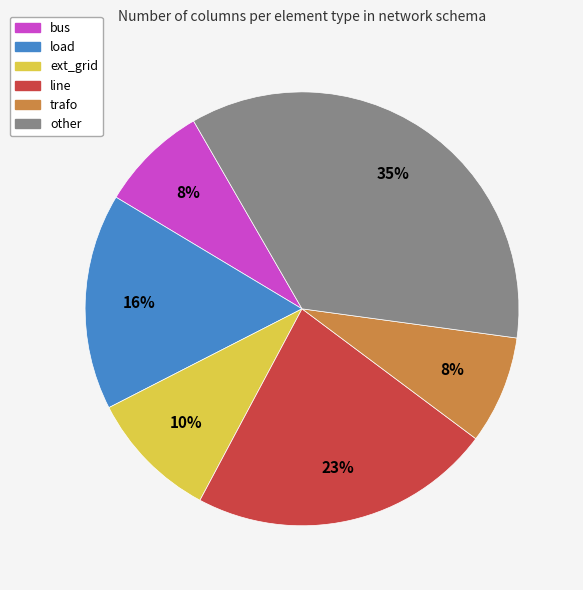

How many segments does this pie chart have?

6